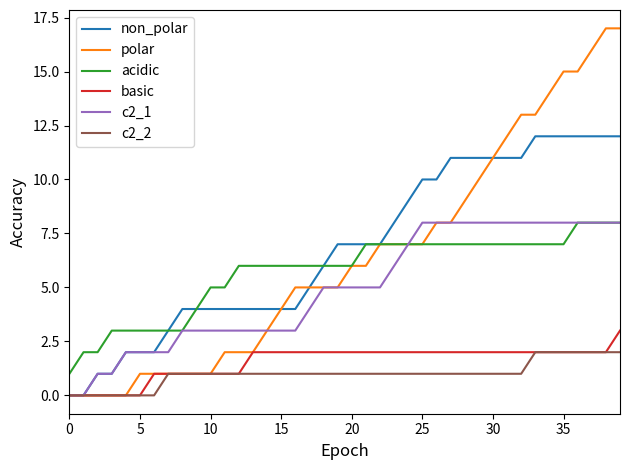

Reading right to left, what are all the values shown in this chart?

non_polar: 12	12	12	12	12	12	12	11	11	11	11	11	11	10	10	9	8	7	7	7	7	6	5	4	4	4	4	4	4	4	4	4	3	2	2	2	1	1	0	0
polar: 17	17	16	15	15	14	13	13	12	11	10	9	8	8	7	7	7	7	6	6	5	5	5	5	4	3	2	2	2	1	1	1	1	1	1	0	0	0	0	0
acidic: 8	8	8	8	7	7	7	7	7	7	7	7	7	7	7	7	7	7	7	6	6	6	6	6	6	6	6	6	5	5	4	3	3	3	3	3	3	2	2	1
basic: 3	2	2	2	2	2	2	2	2	2	2	2	2	2	2	2	2	2	2	2	2	2	2	2	2	2	2	1	1	1	1	1	1	1	0	0	0	0	0	0
c2_1: 8	8	8	8	8	8	8	8	8	8	8	8	8	8	8	7	6	5	5	5	5	5	4	3	3	3	3	3	3	3	3	3	2	2	2	2	1	1	0	0
c2_2: 2	2	2	2	2	2	2	1	1	1	1	1	1	1	1	1	1	1	1	1	1	1	1	1	1	1	1	1	1	1	1	1	1	0	0	0	0	0	0	0